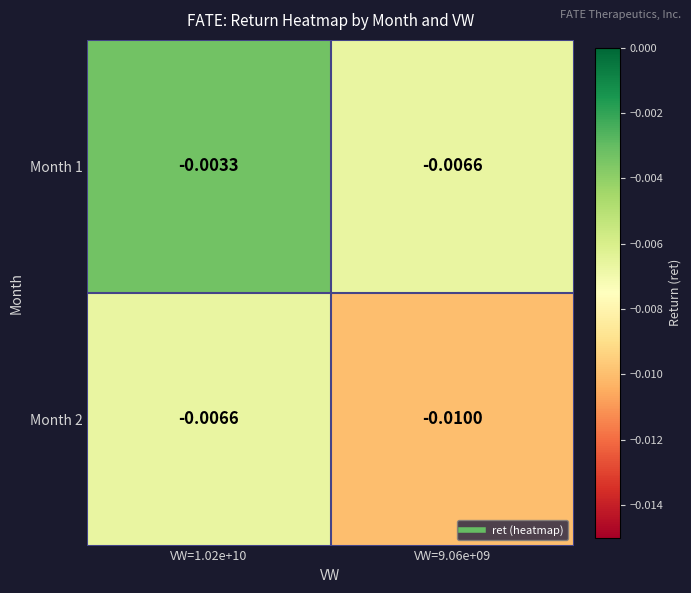

List the series in order of their peak value, highest first.

Month 1, Month 2